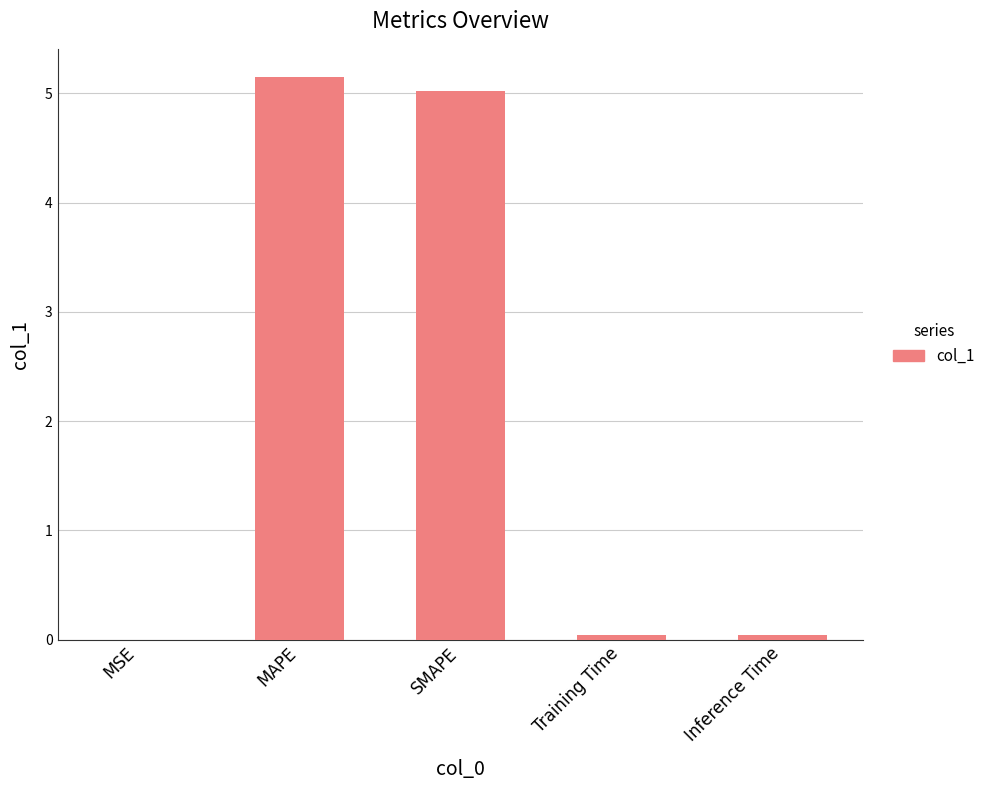

Between MAPE and Inference Time, which is larger?

MAPE